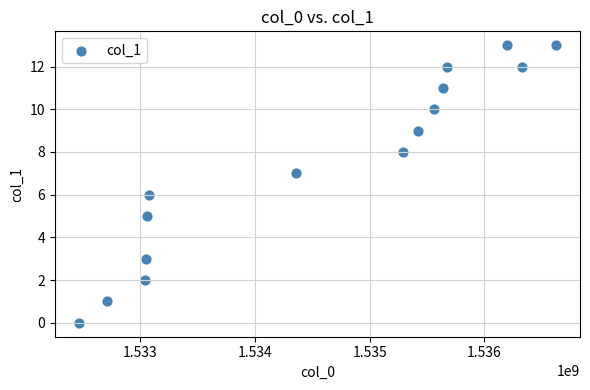

What is the range of Y values (max minus min)?

13